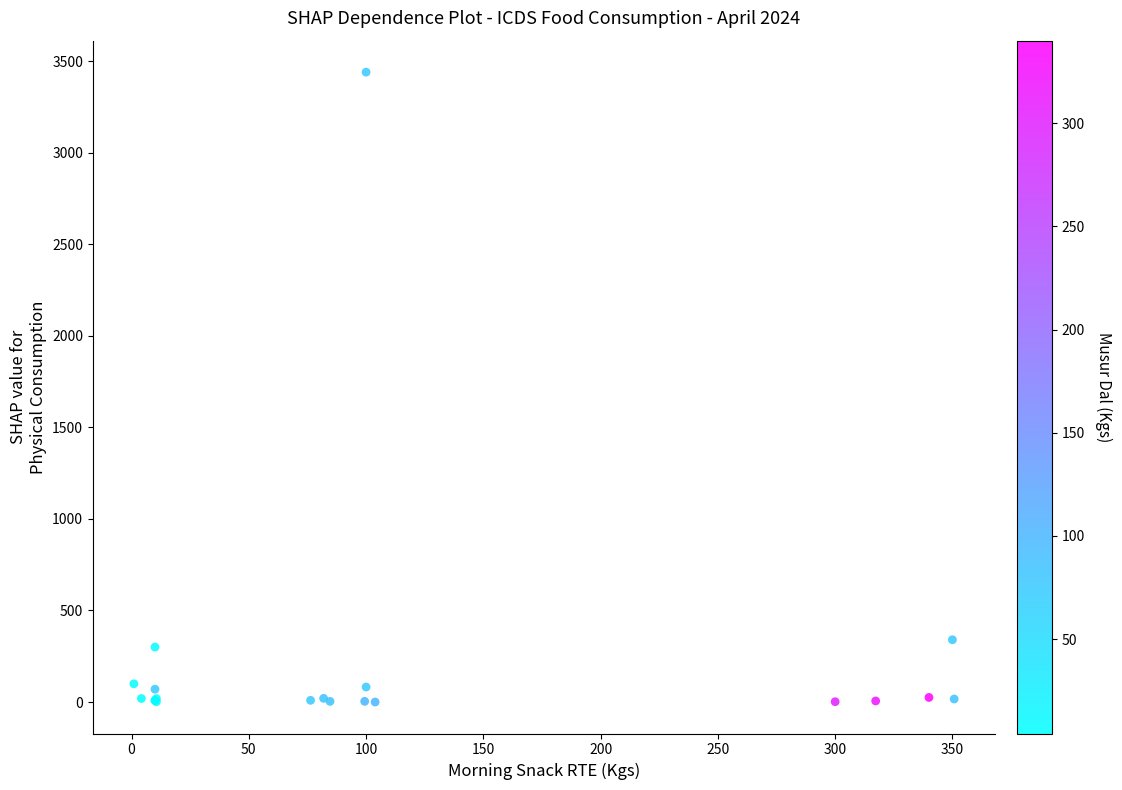

What Y value in the scatter plot is closest to 1720?

340.0